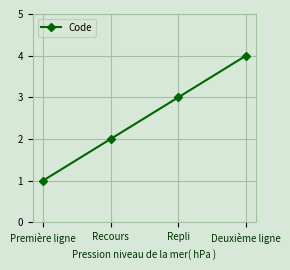

What is the label of the 2nd point from the right?

Repli